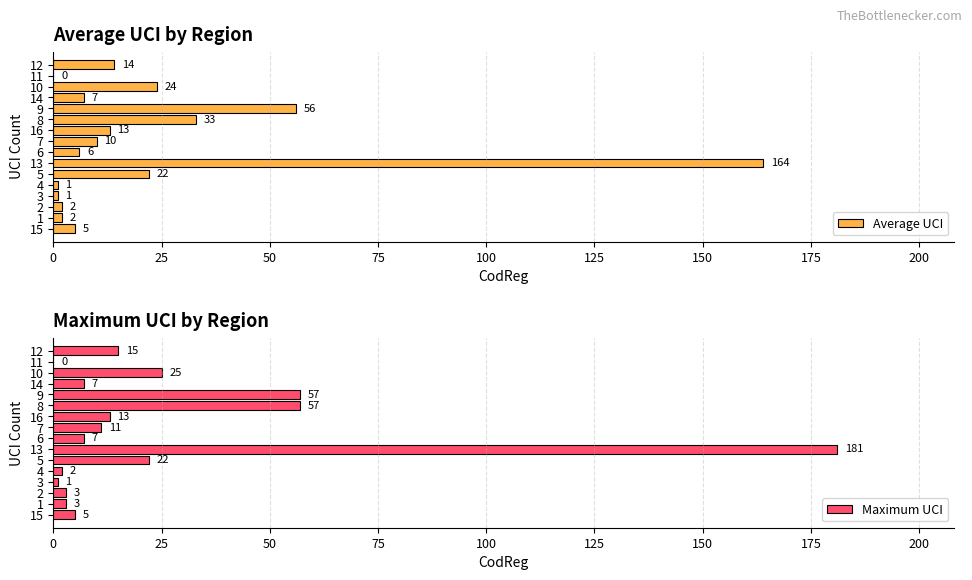

What is the difference between the maximum and minimum values in the Maximum UCI series?

181